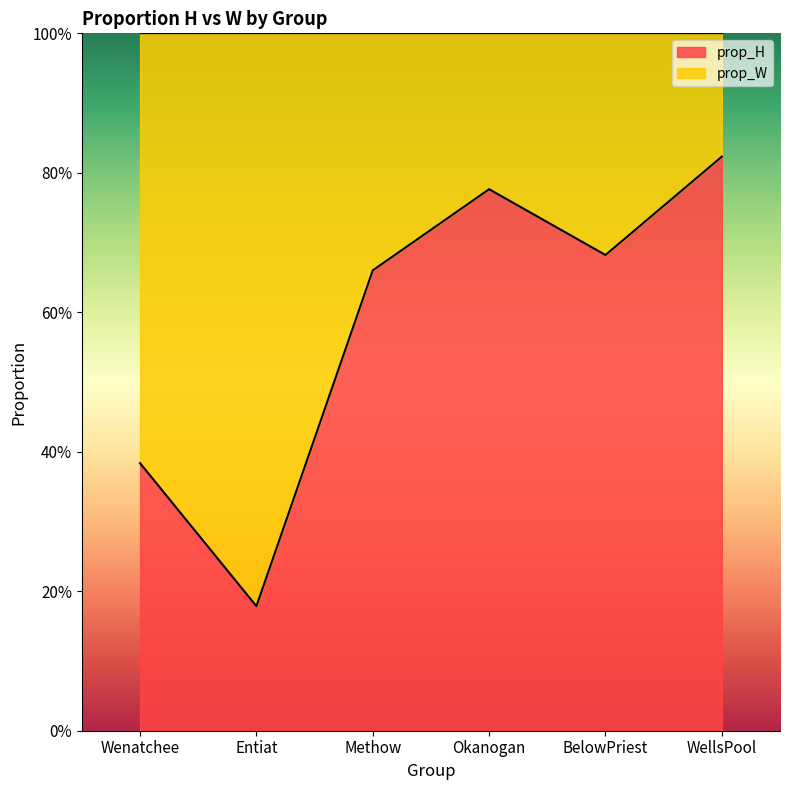

What is the value of the 3rd point from the left?

0.7